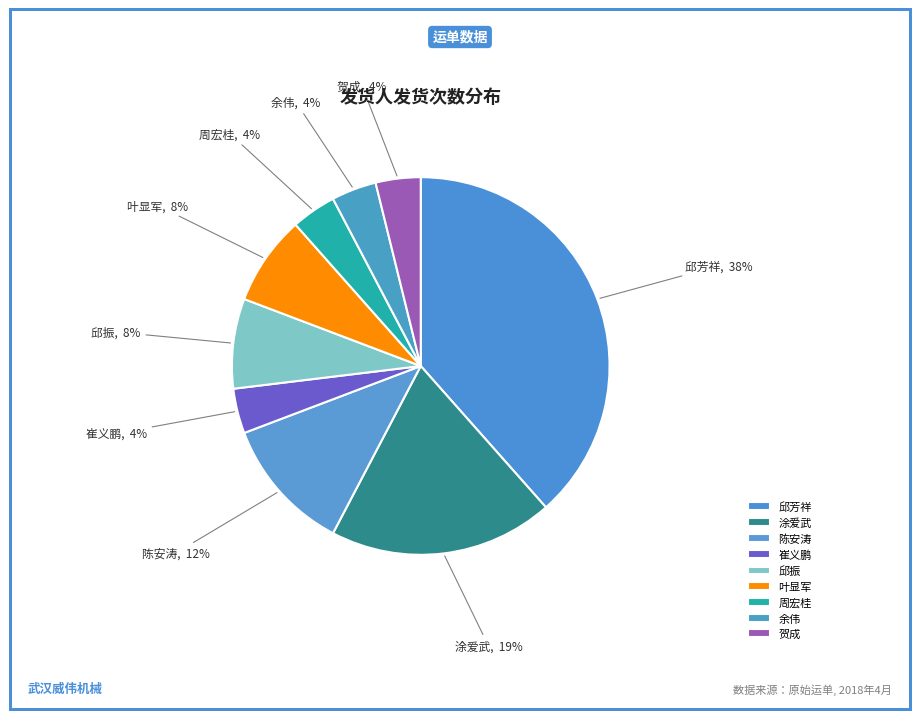

Is it true that 余伟 is 4% of the pie?

True